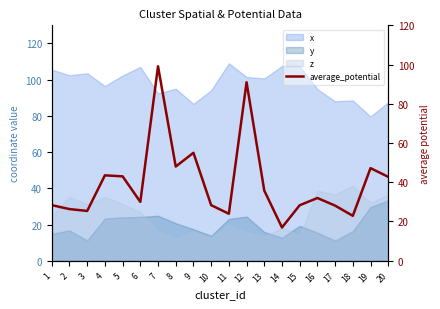

What is the value of the 13th point from the left?

35.8